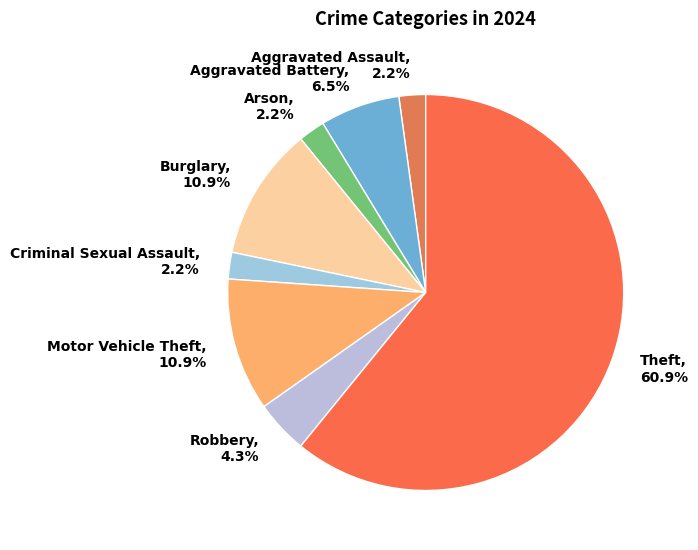

Which has a higher value, Aggravated Battery or Arson?

Aggravated Battery